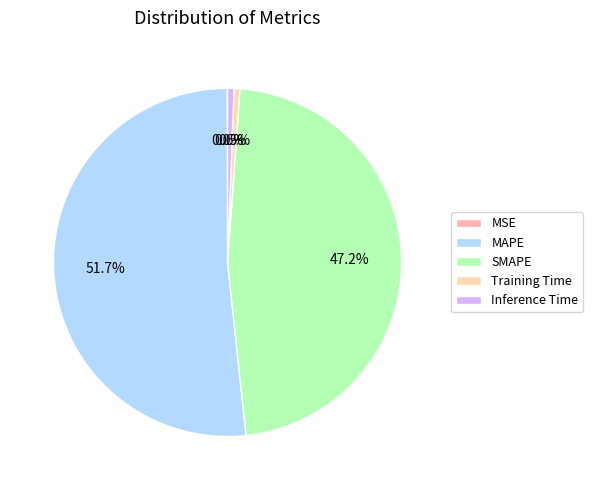

Which has a higher value, MAPE or SMAPE?

MAPE